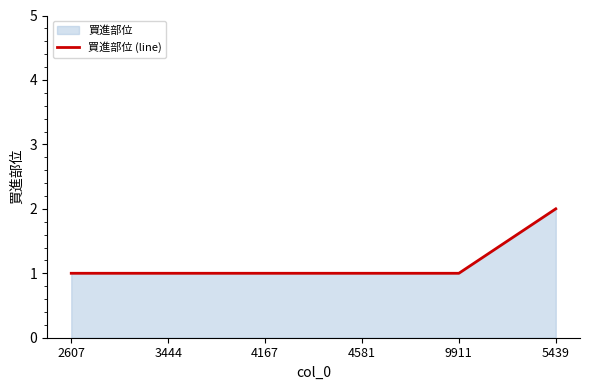

Approximately how many times larger is the value at 4167 compared to 3444?

1.0